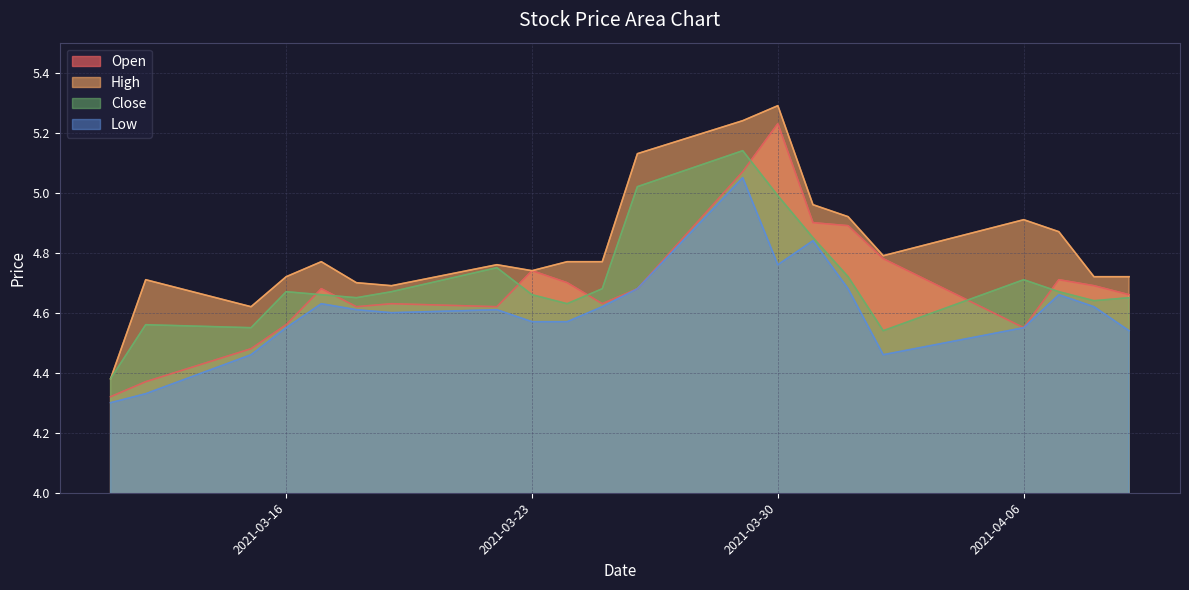

Which series has the largest total across all categories?

High